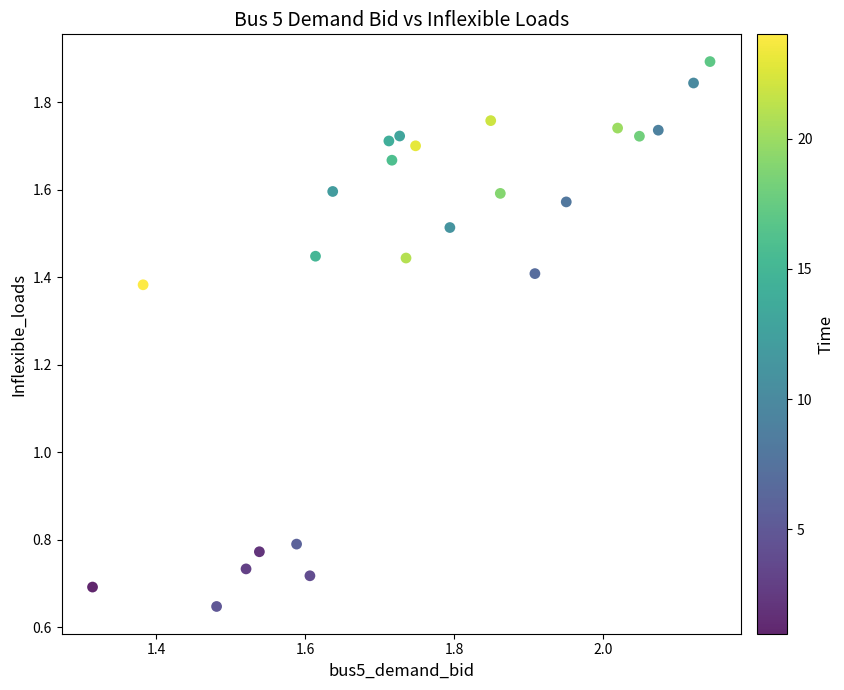

What is the range of Y values (max minus min)?

1.2